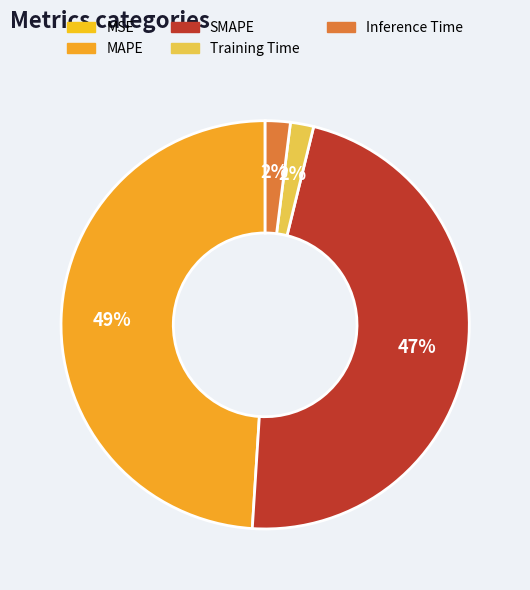

To the nearest percent, what is the average slice percentage?

20%